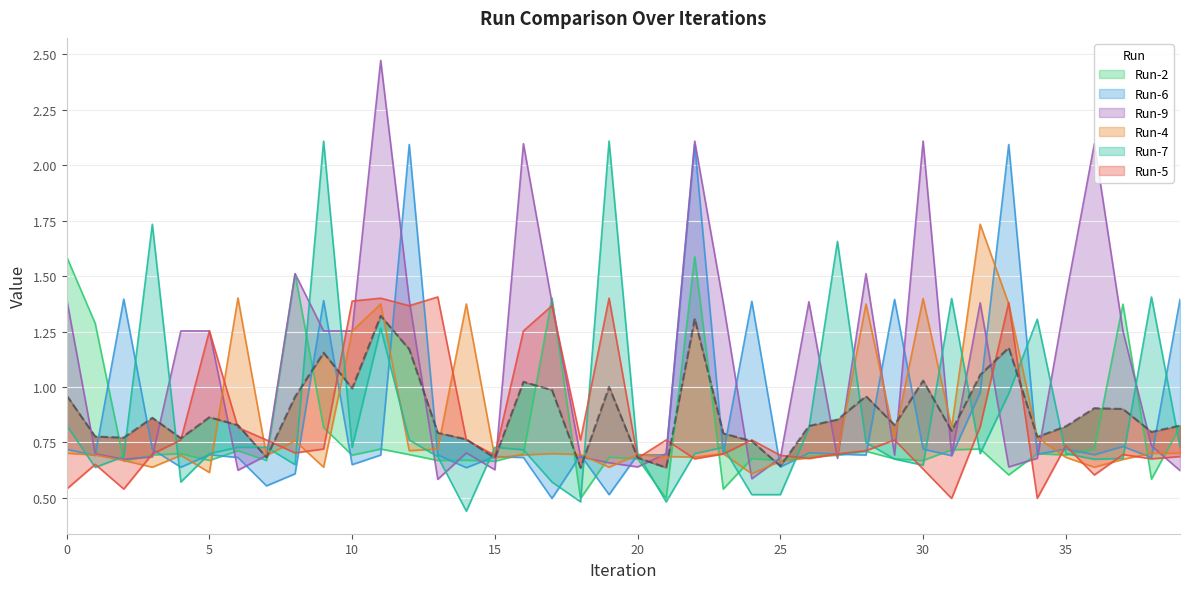

What is the highest value of the Run-6 series?

2.1